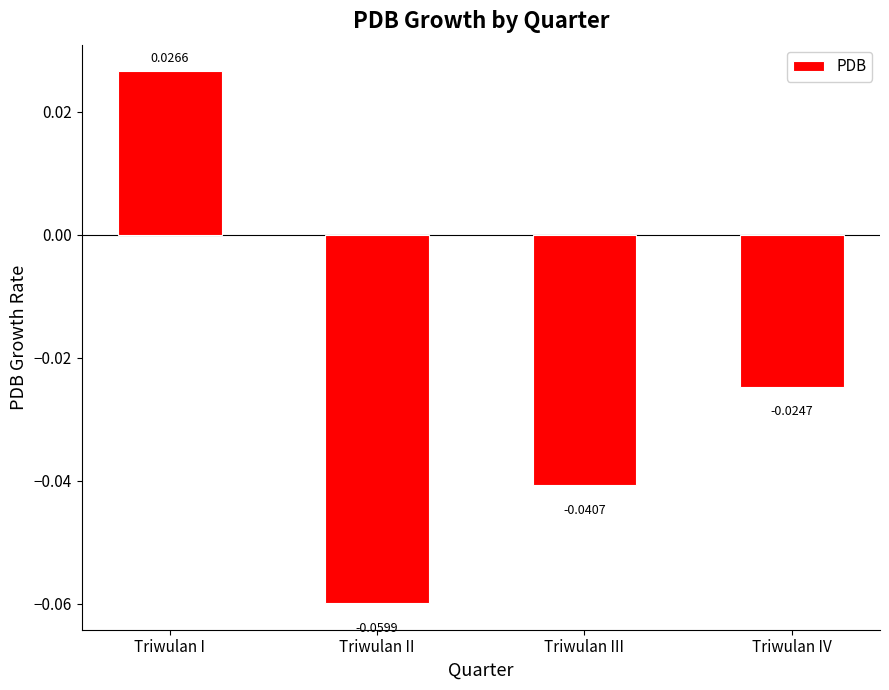

At which label does the data first exceed 0?

Triwulan I